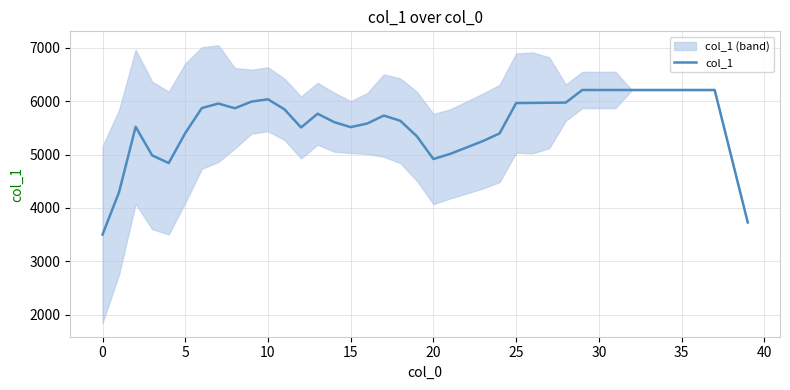

The value of col_1 at 15 is 7805.0. True or false?

False